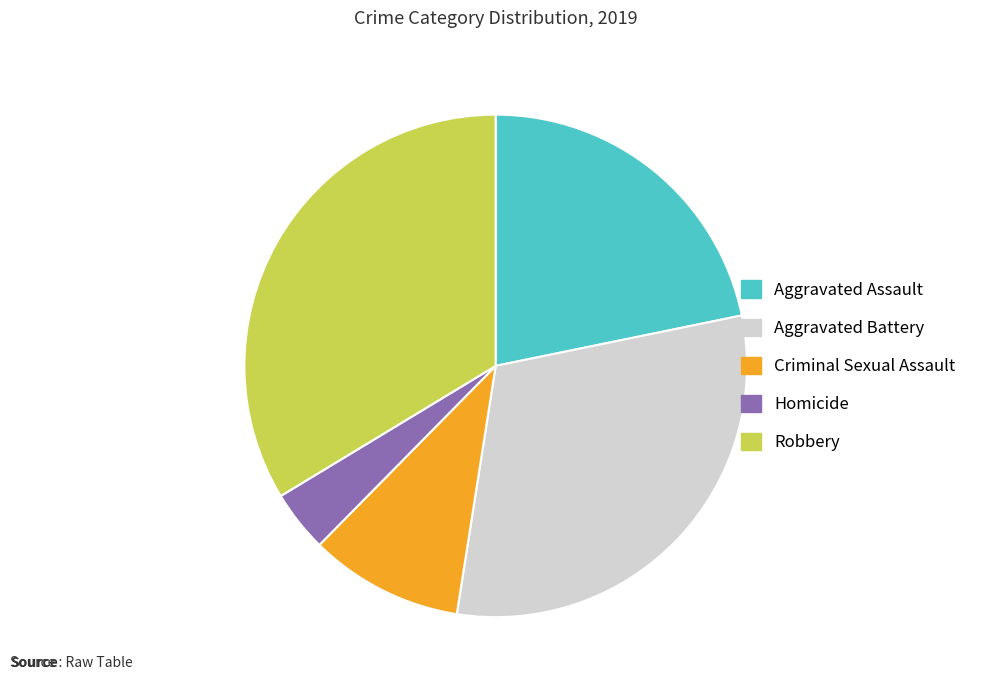

Do Robbery and Aggravated Battery together represent more than half of the pie?

Yes